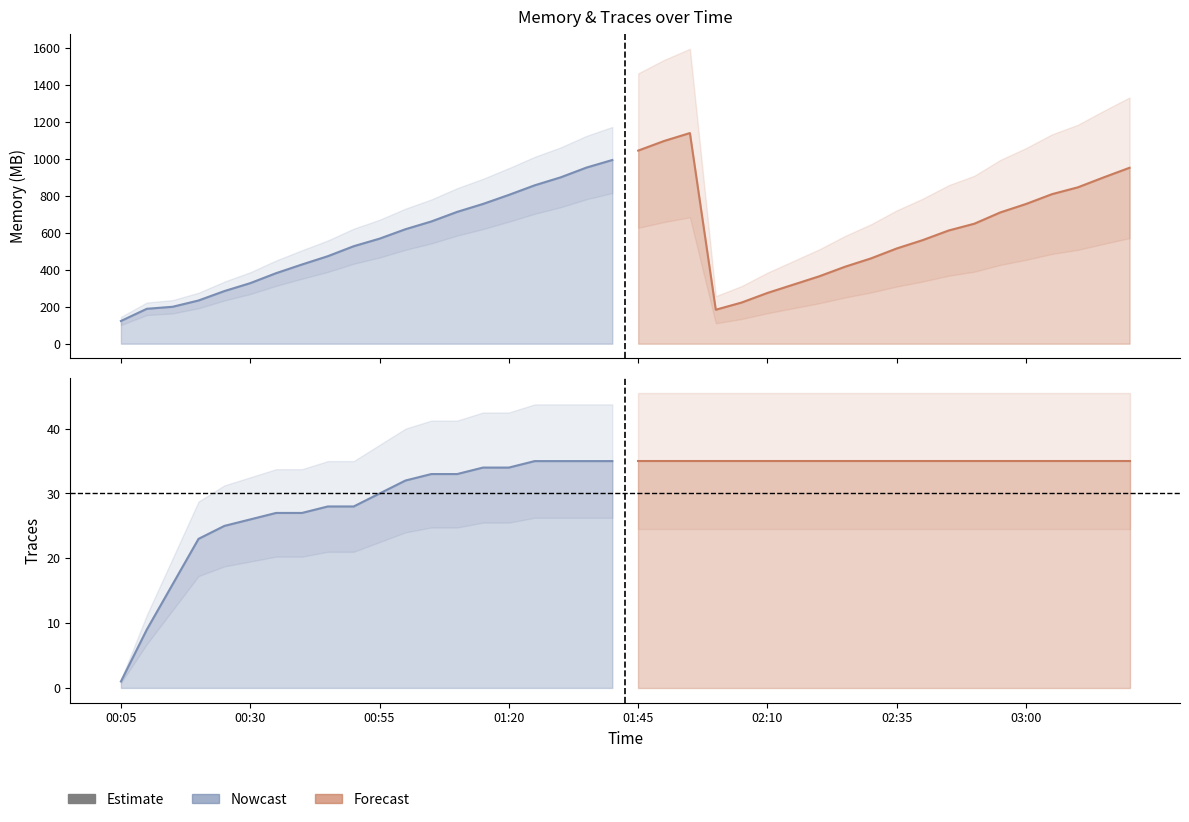

The Traces series shows 35 at 02:40. True or false?

True